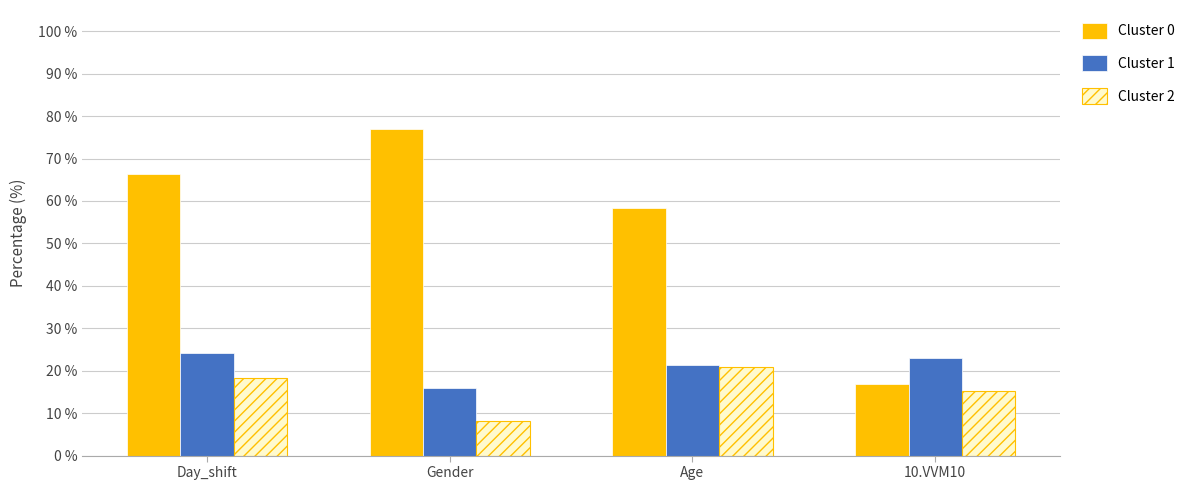

How many values in the Cluster 2 series are below 18?

2